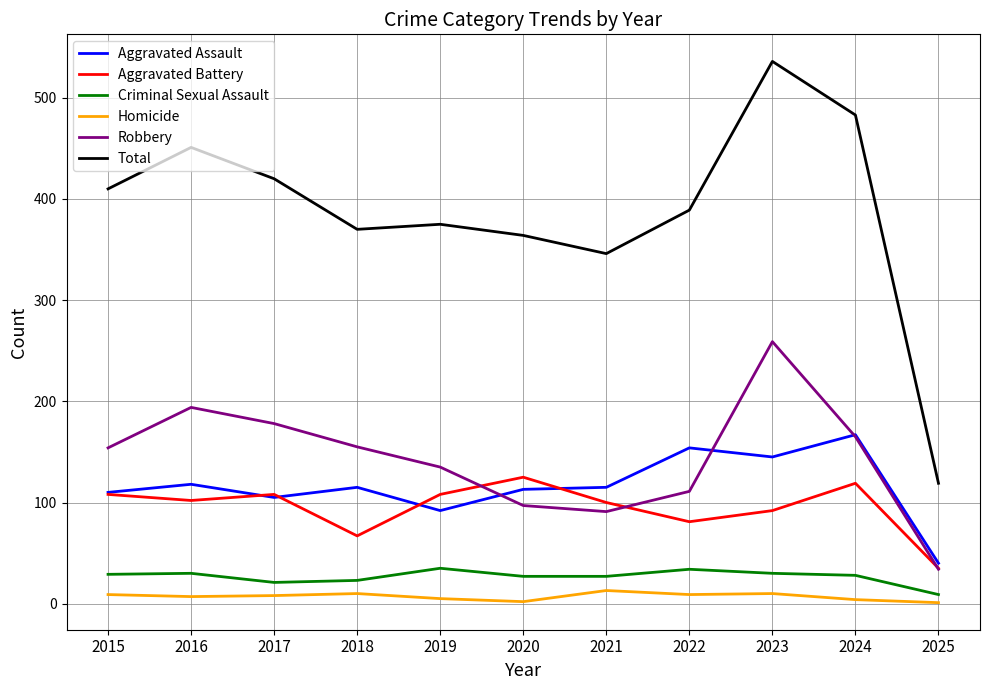

Rank the series at 2022 from highest to lowest value.

Total, Aggravated Assault, Robbery, Aggravated Battery, Criminal Sexual Assault, Homicide